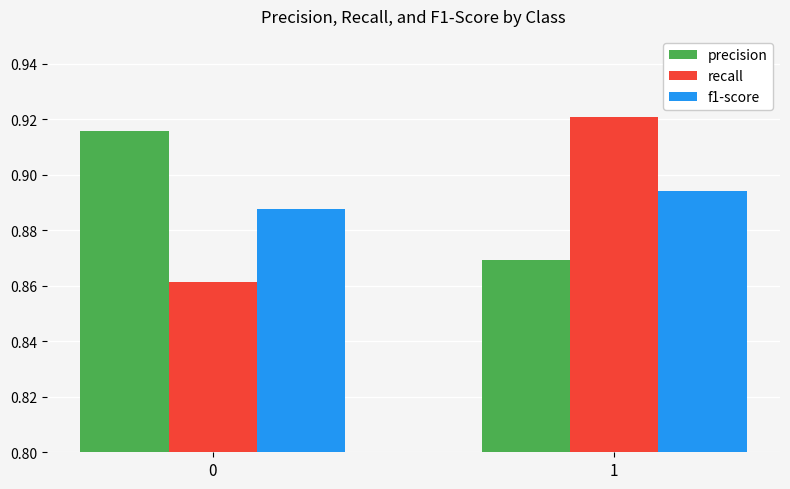

Which series changed the most between 0 and 1?

recall